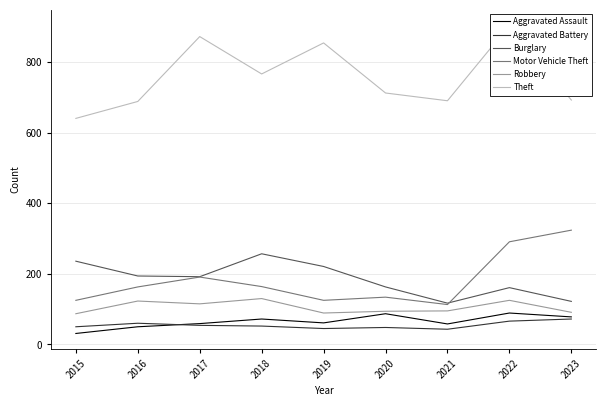

What is the value of the Robbery point at the 9th from the left?

91